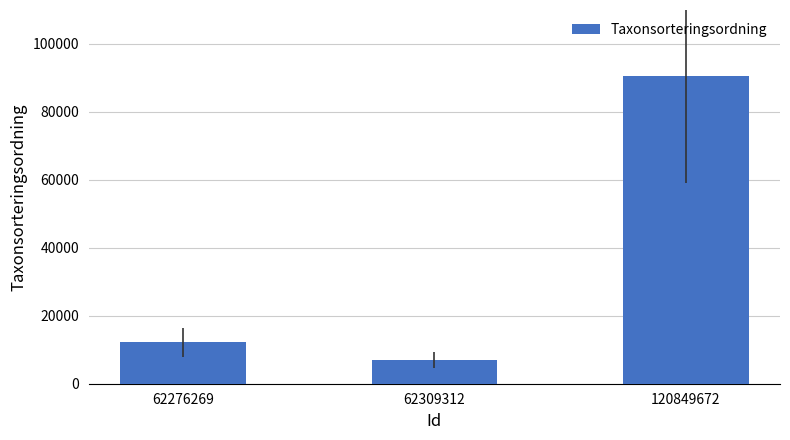

What is the value of the 1st bar from the left?

12255